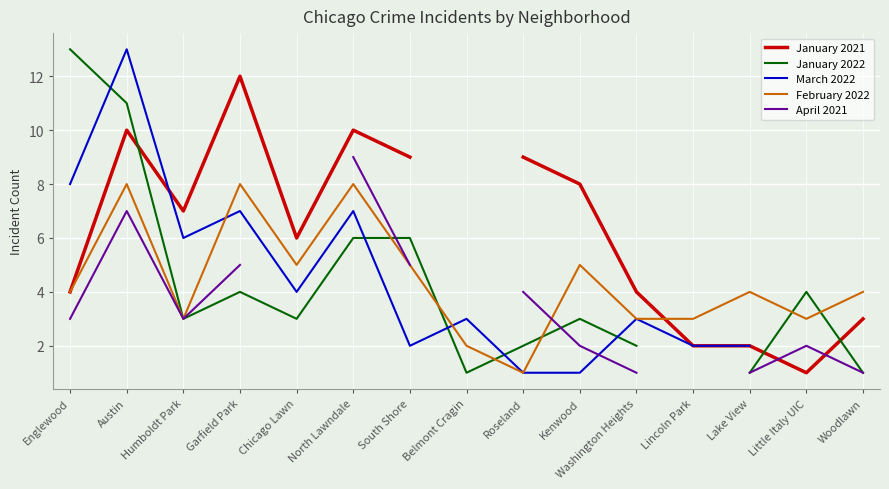

Is it true that January 2022 equals 1.0 at Belmont Cragin?

True